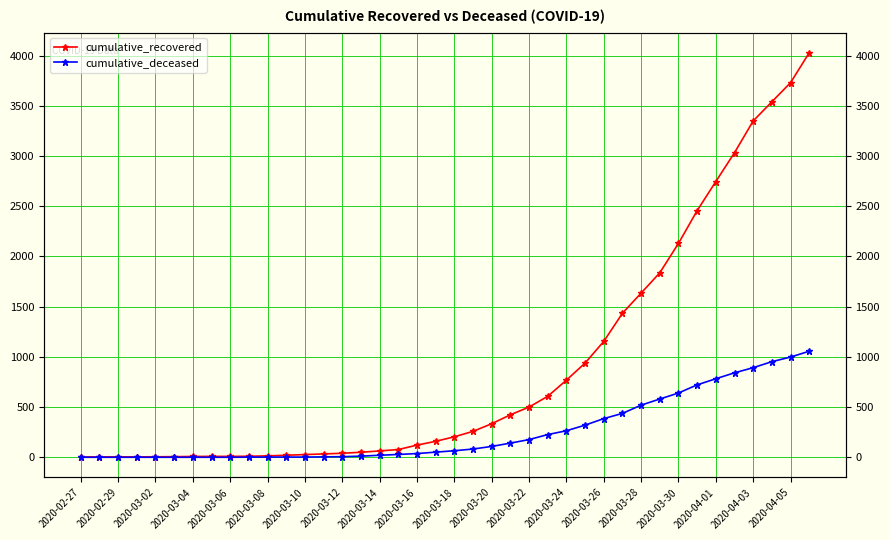

Reading right to left, extract all data points from this chart.

cumulative_recovered: 4028	3730	3540	3349	3033	2746	2456	2130	1837	1635	1434	1154	938	768	607	500	423	334	258	204	159	121	77	63	50	40	33	27	20	14	10	9	9	8	6	5	4	4	4	3
cumulative_deceased: 1056	998	952	892	841	782	721	640	580	519	437	385	320	264	226	176	141	108	82	65	51	37	28	20	11	6	4	2	2	2	1	0	0	0	0	0	0	0	0	0